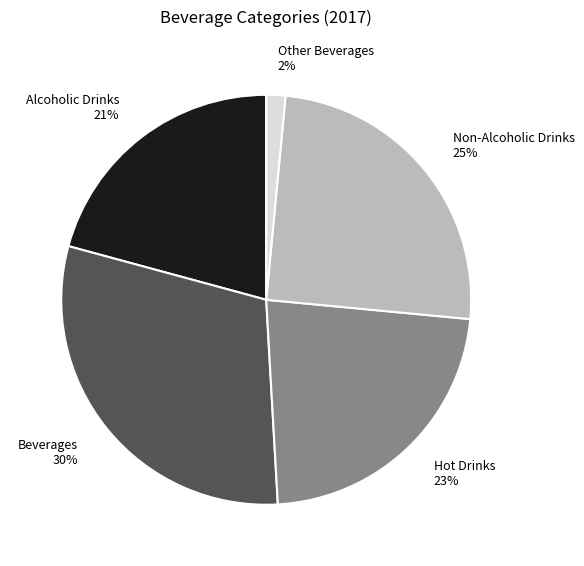

Is there any slice that represents more than half of the pie?

No